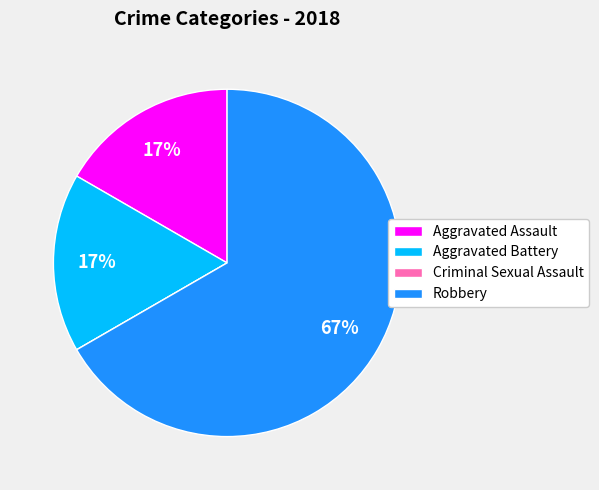

Do Robbery and Aggravated Battery together represent more than half of the pie?

Yes